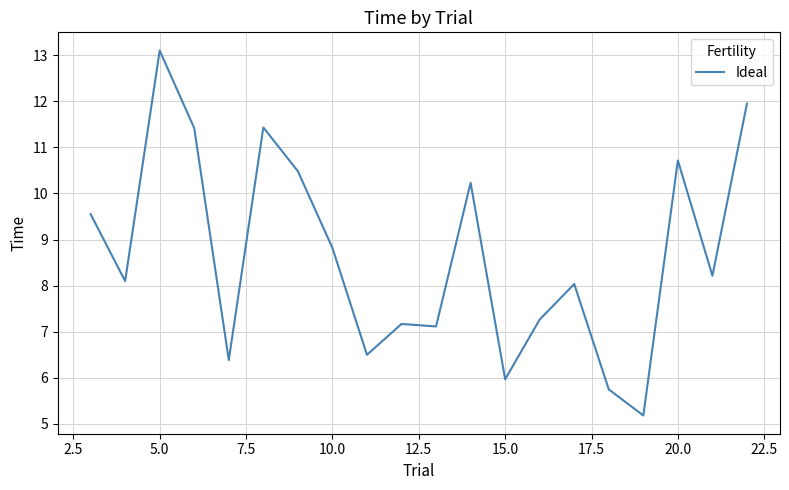

What is the greatest value displayed?

13.1